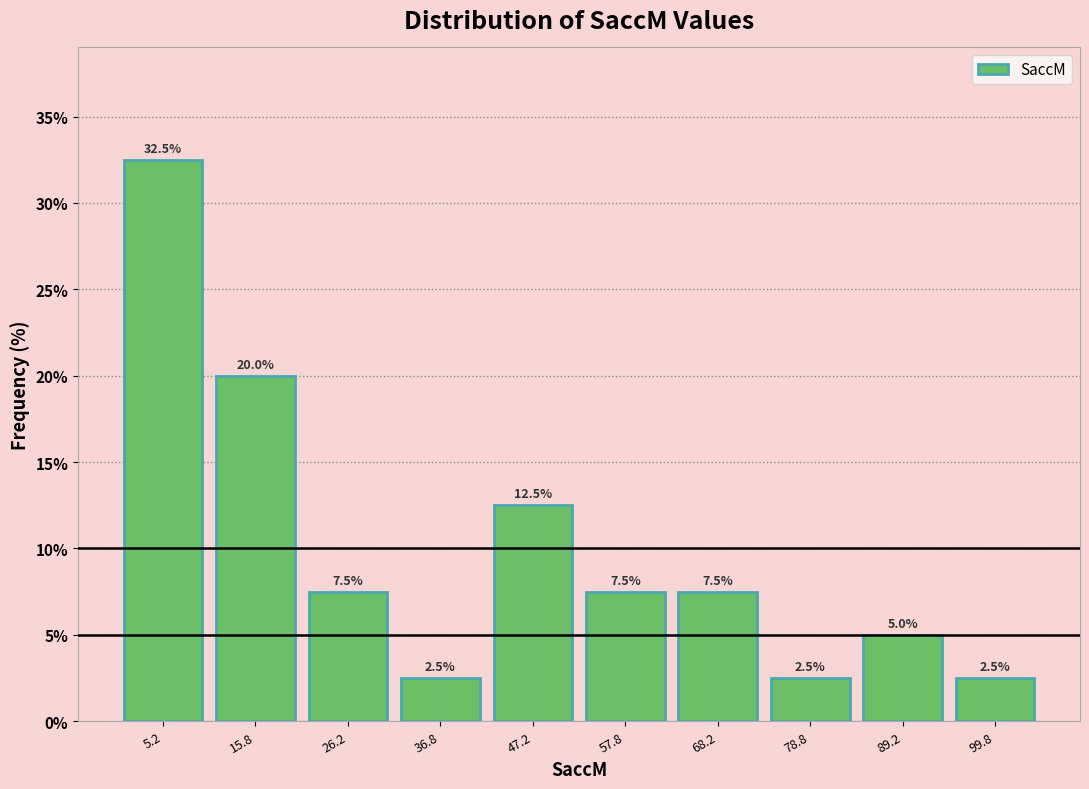

How tall is the bar that spans 0.0 to 10.5 on the x-axis? The bar edges are not printed on the chart, so give them approximately, as read against the axis.

32.5